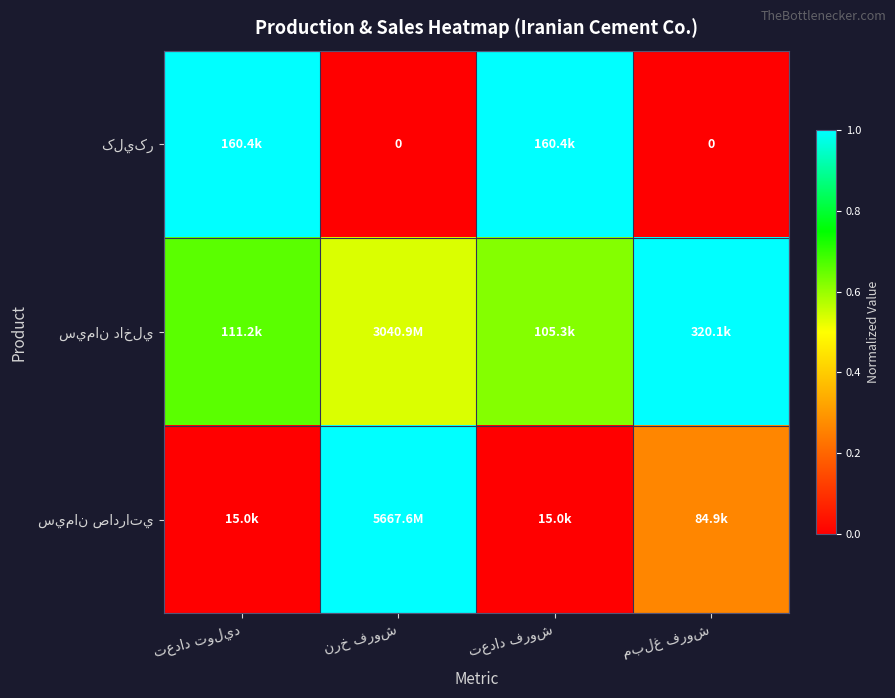

At how many categories does at least one series exceed 0?

4